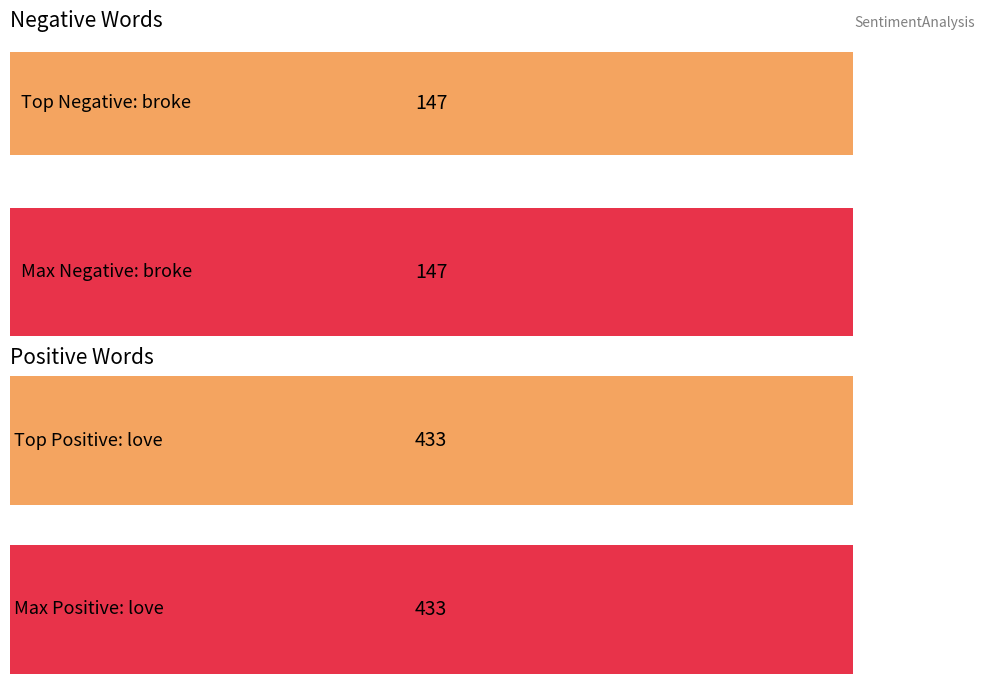

Are the bars horizontal?

Yes